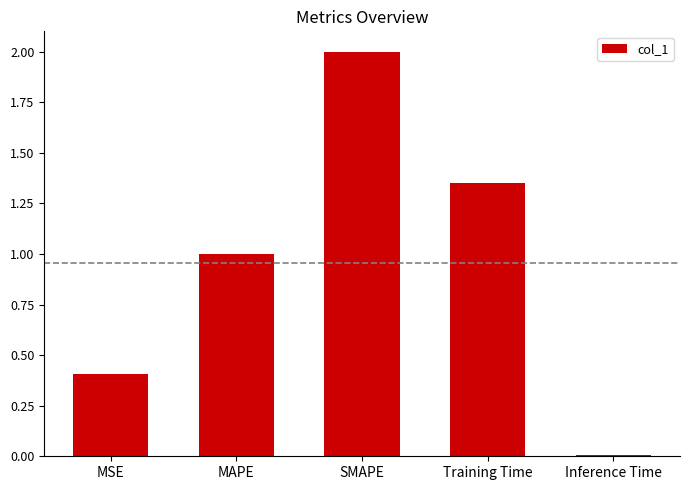

Rank the categories by value from lowest to highest.

Inference Time, MSE, MAPE, Training Time, SMAPE